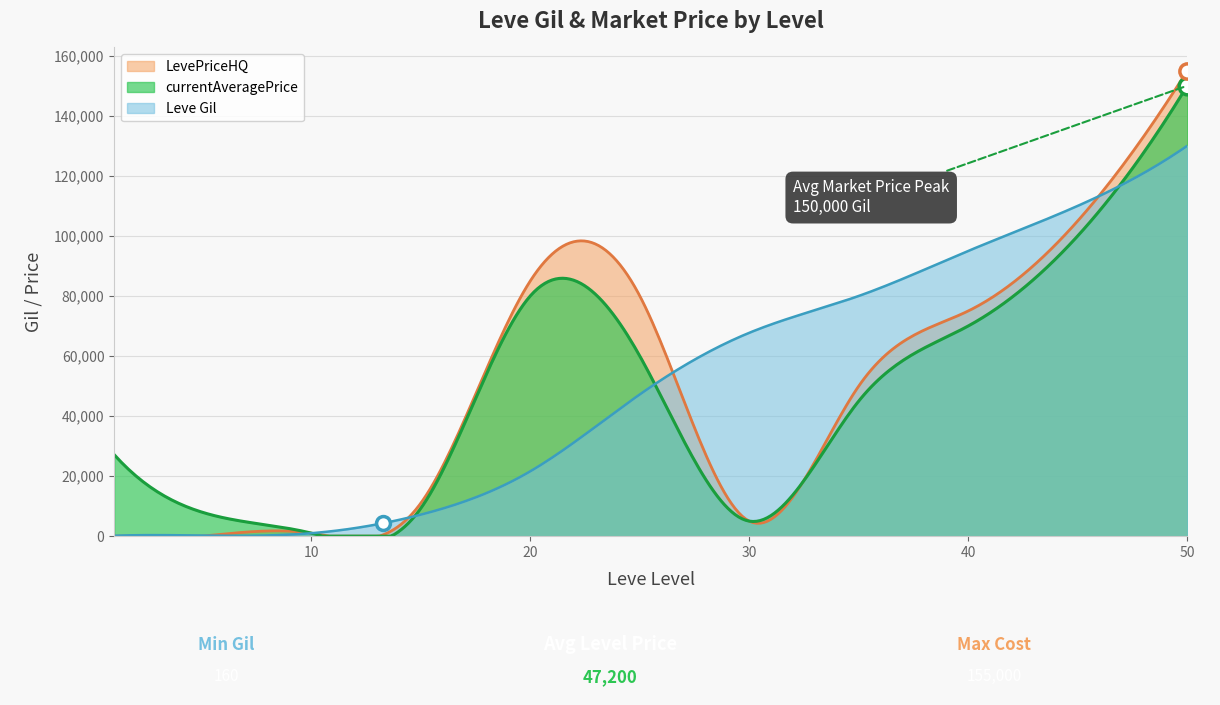

How many times do Leve Gil and LevePriceHQ cross each other?

3